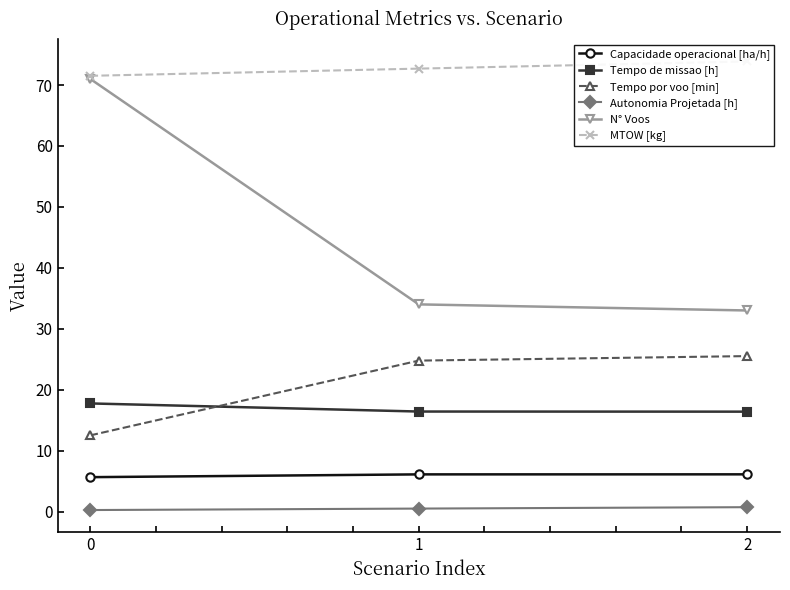

True or false: Tempo por voo [min] has a value of 36.5 at 1.

False